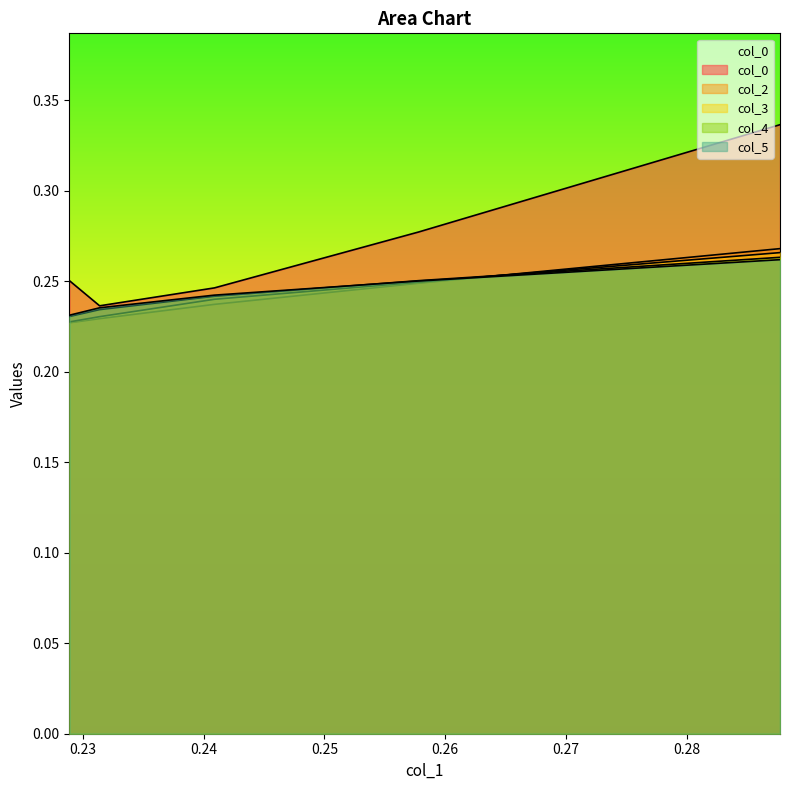

What is the lowest value of the col_4 series?

0.2